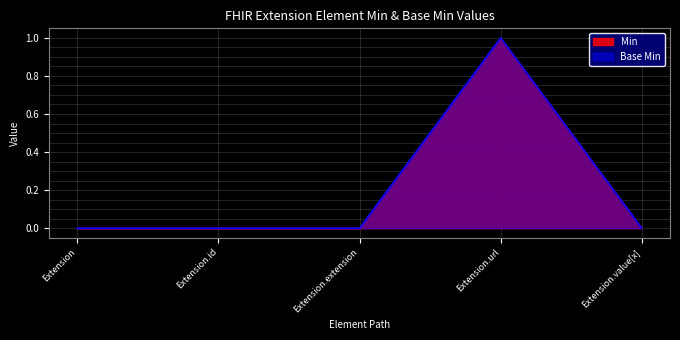

Does the chart display data point markers on the line(s)?

No